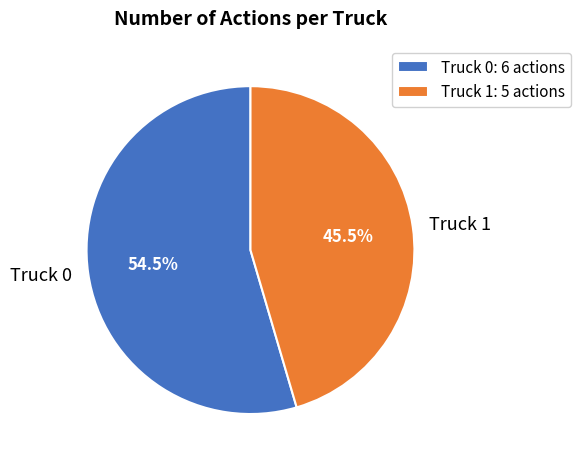

What is the ratio of the value at Truck 0 to the value at Truck 1?

1.2